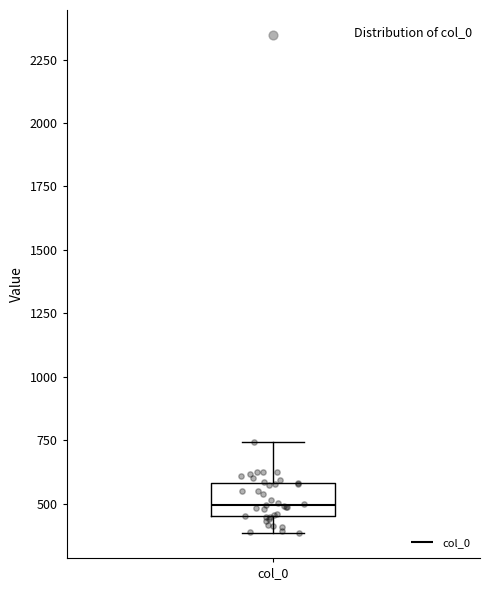

Where does the median line of the box for col_0 sit on the y-axis? The values are not printed on the chart, so give them approximately, as read against the axis.

500